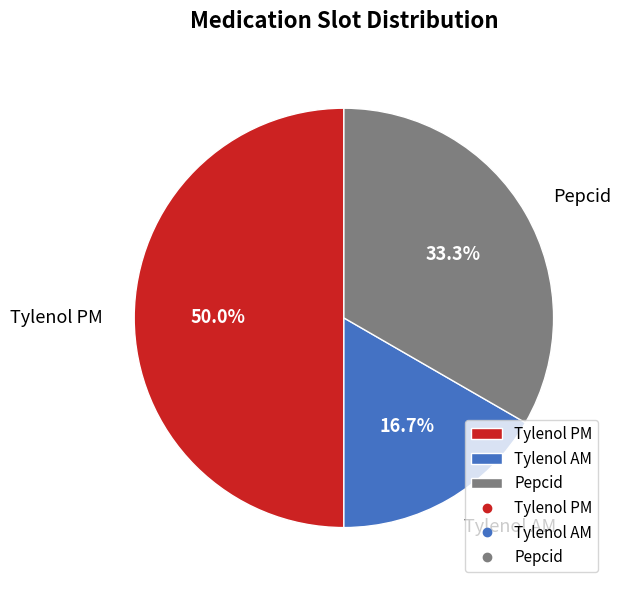

What percentage is the Pepcid slice, to the nearest percent?

33%